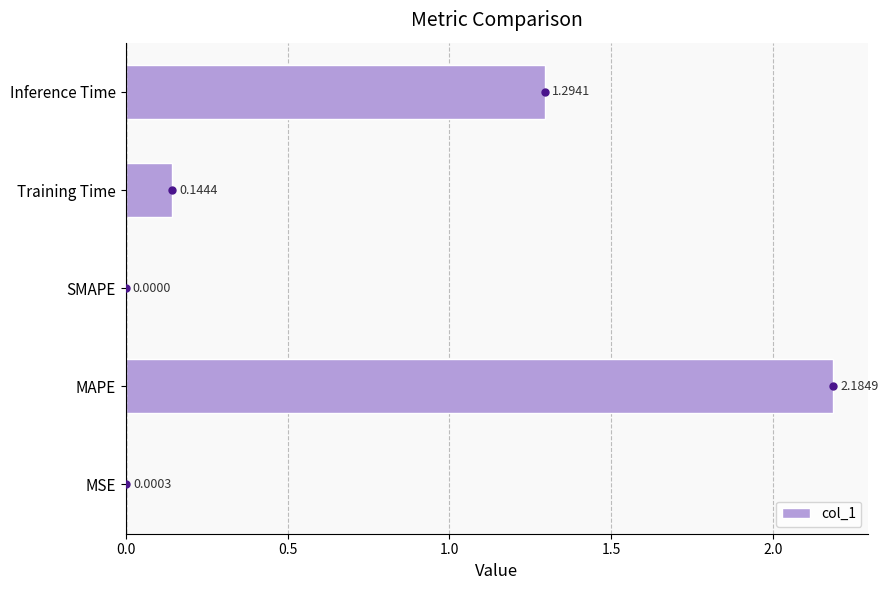

At which label is the value closest to 1?

Inference Time